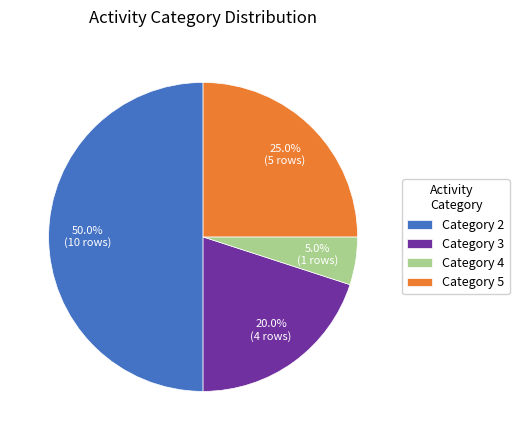

What is the total percentage of Category 4 and Category 5?

30.0%